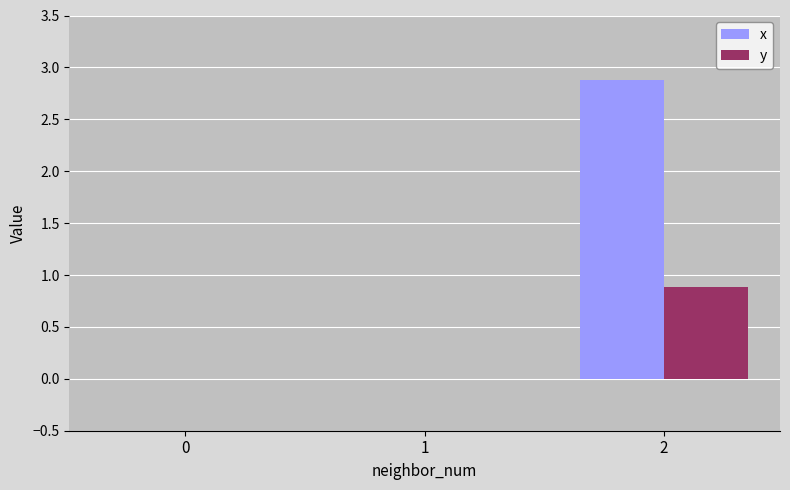

How many x values are between 0 and 2?

2